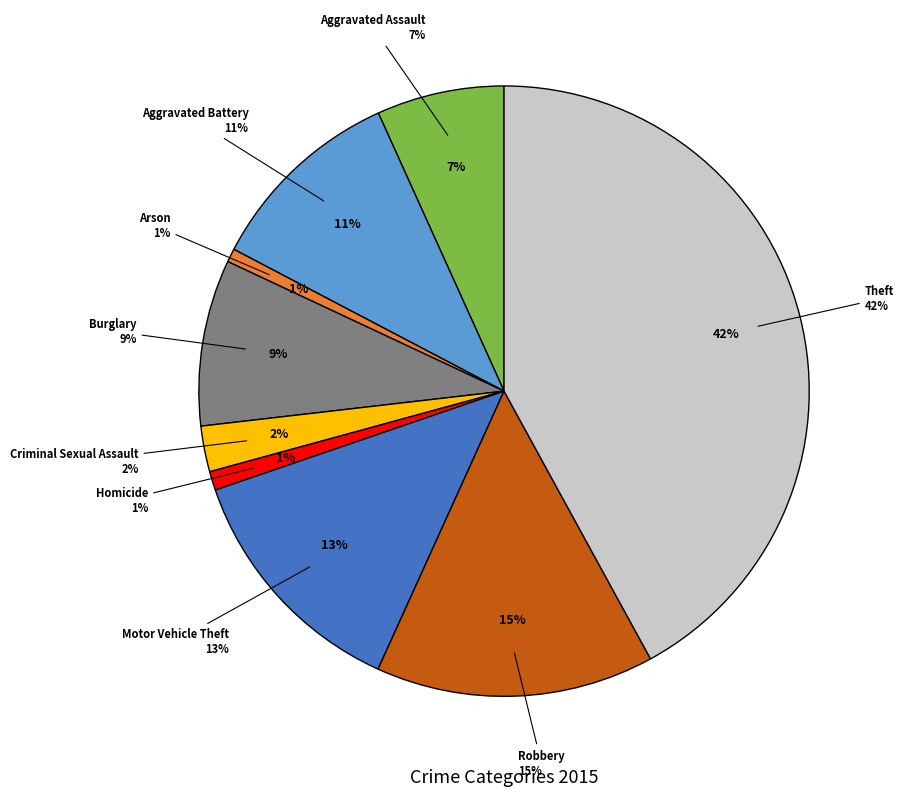

To the nearest percent, what percentage of the pie is Criminal Sexual Assault?

2%